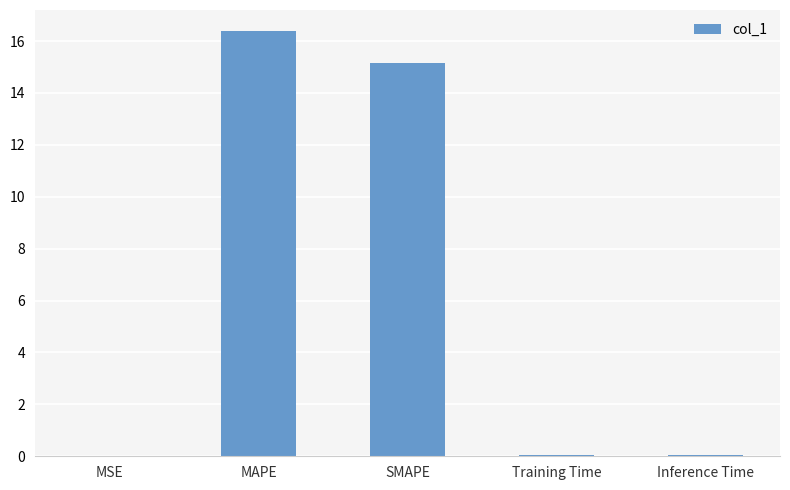

Between MAPE and Inference Time, which is larger?

MAPE